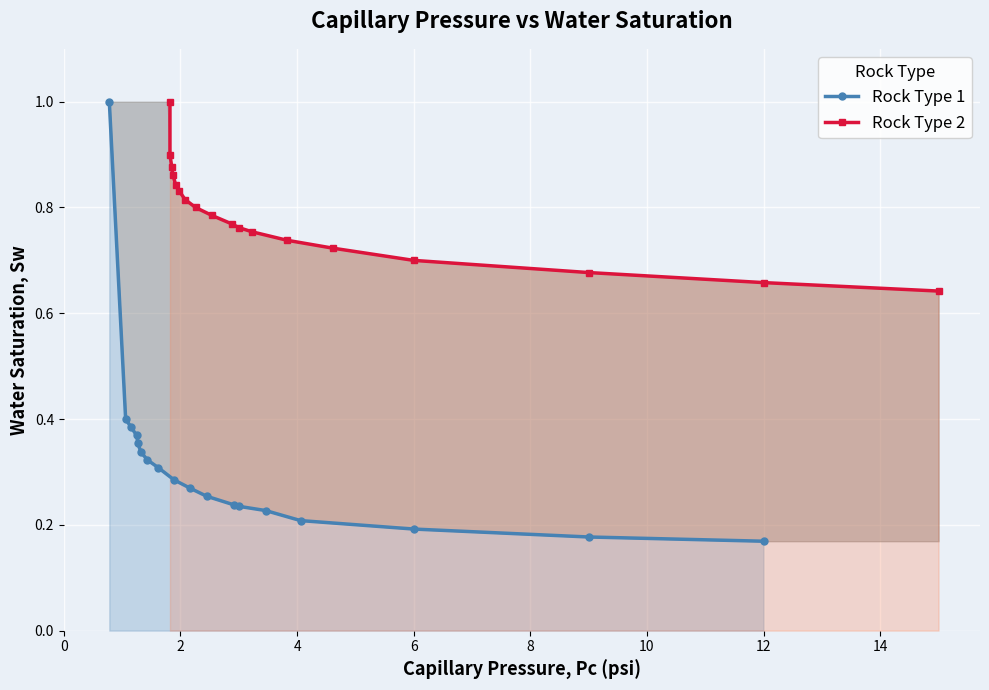

The value of Rock Type 2 at 4 is 1.4. True or false?

False